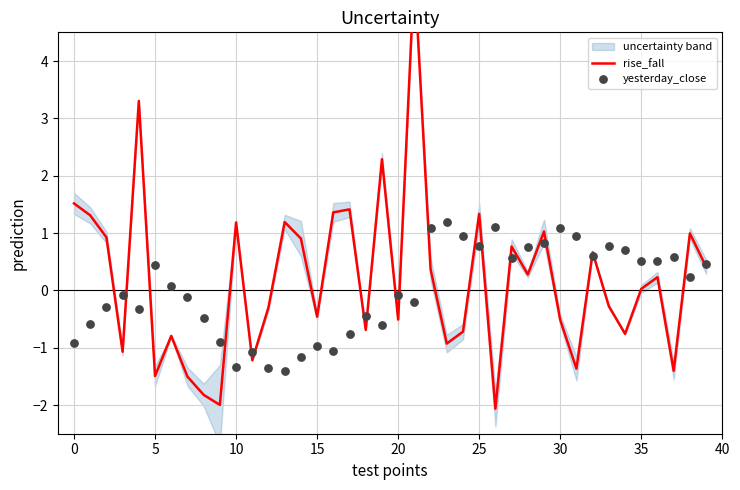

Which series has the widest spread of Y values?

rise_fall